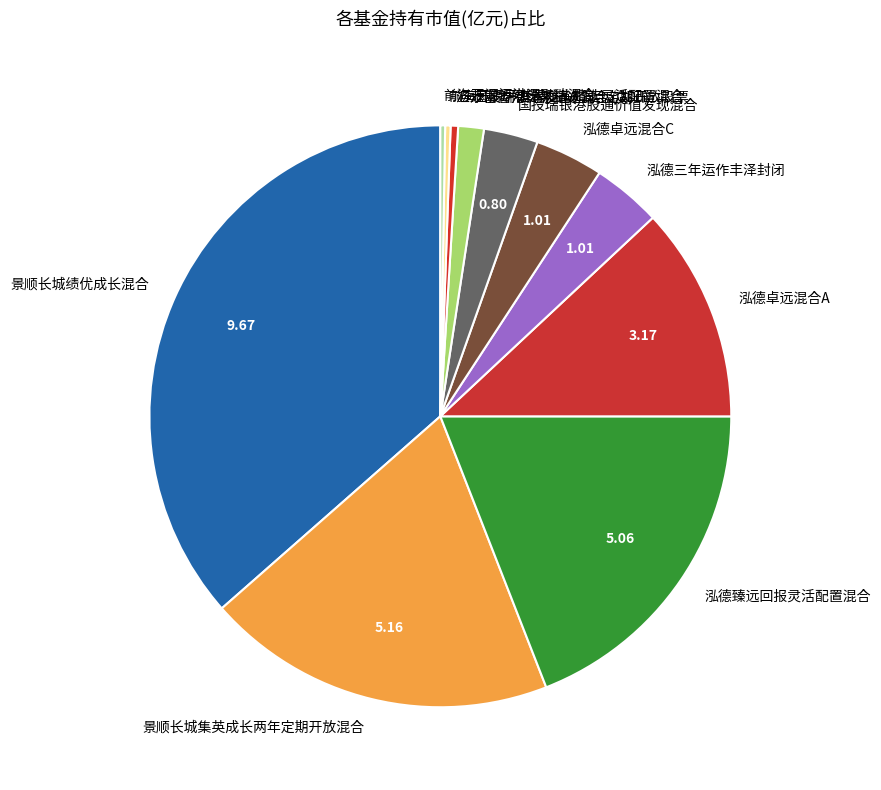

Which category has the biggest portion of the pie?

景顺长城绩优成长混合